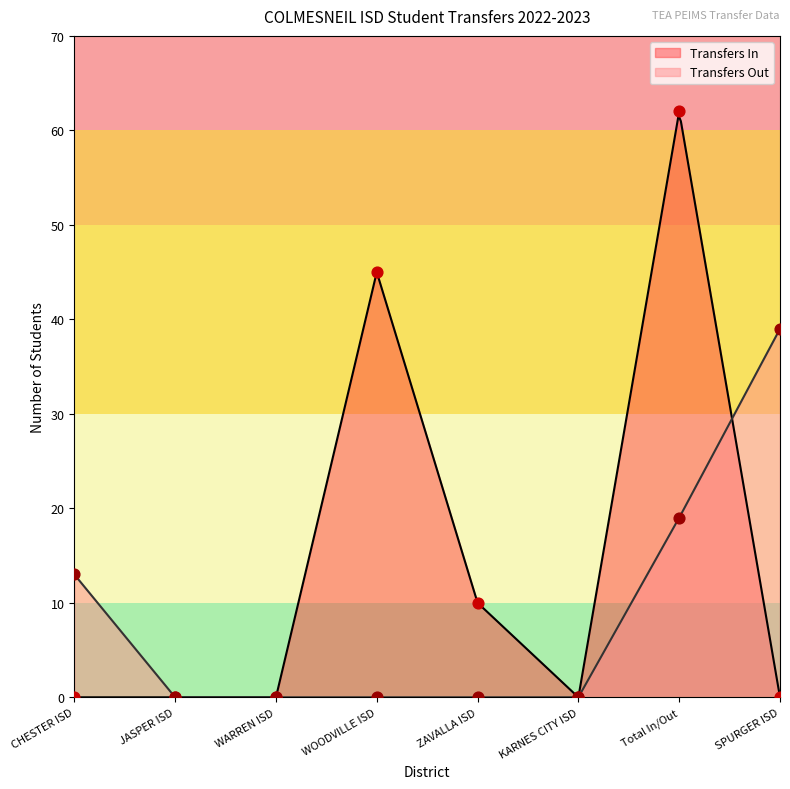

At how many categories does at least one series exceed 44?

2